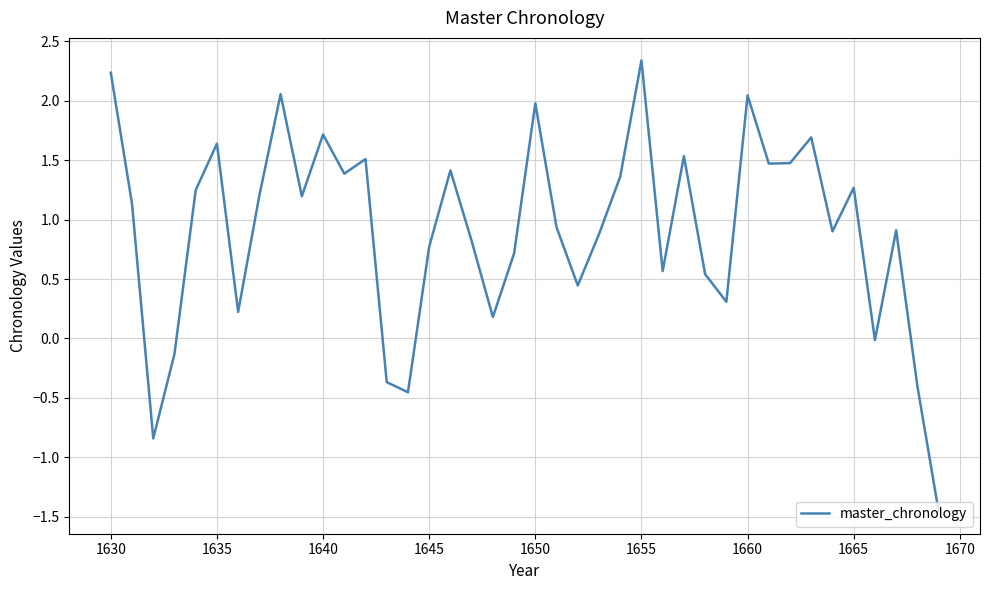

What is the difference between the maximum and minimum values?

3.8